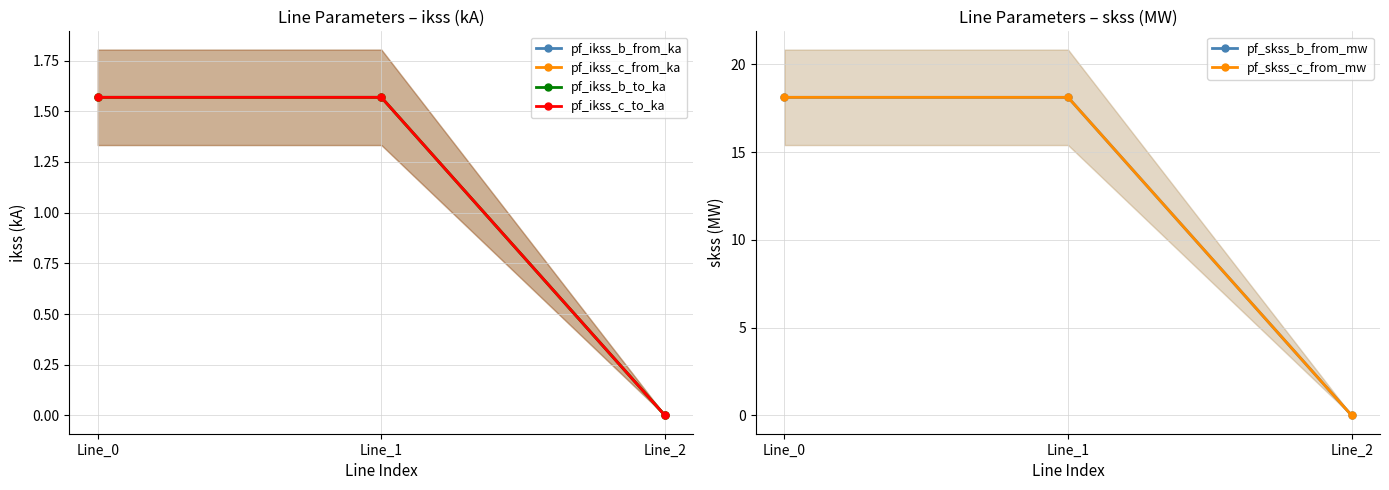

Read the pf_ikss_b_to_ka value at Line_1.

1.6